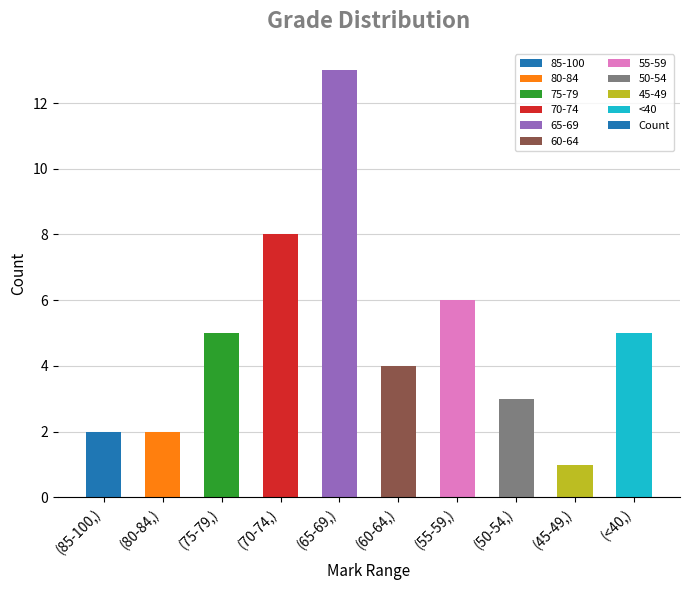

True or false: the data shows 3 at (75-79,).

False